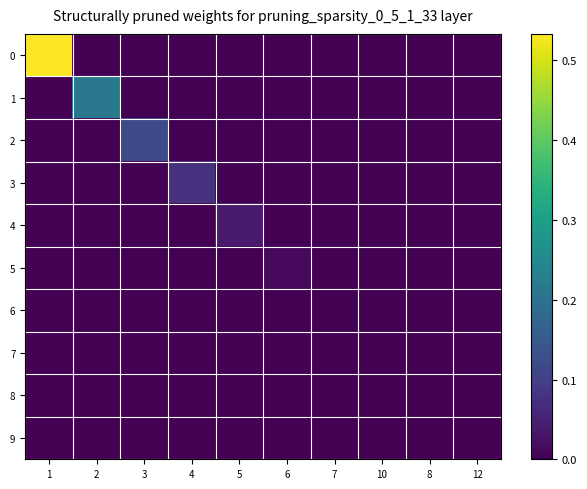

At 10, list the series in order from smallest to largest.

0, 1, 2, 3, 4, 5, 6, 8, 9, 7